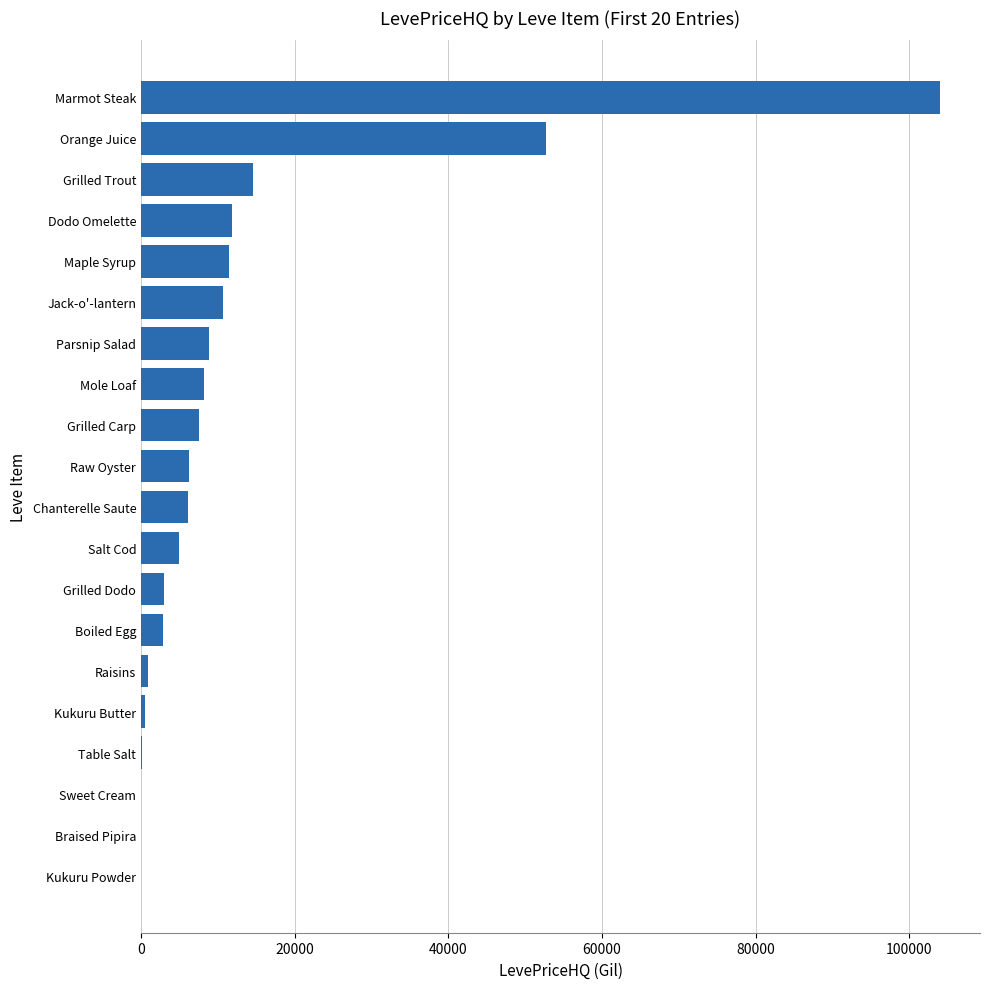

At which label is the value closest to 52000?

Orange Juice